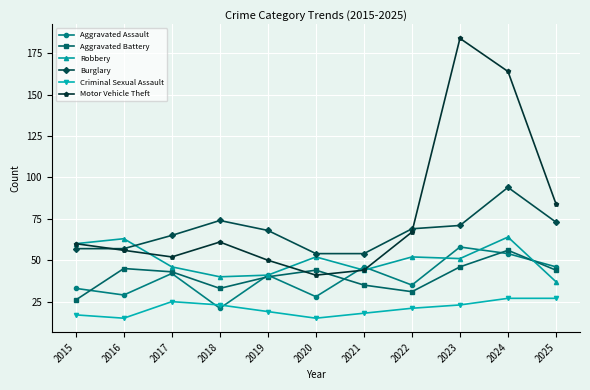

What is the value of the Criminal Sexual Assault point at the 1st from the left?

17